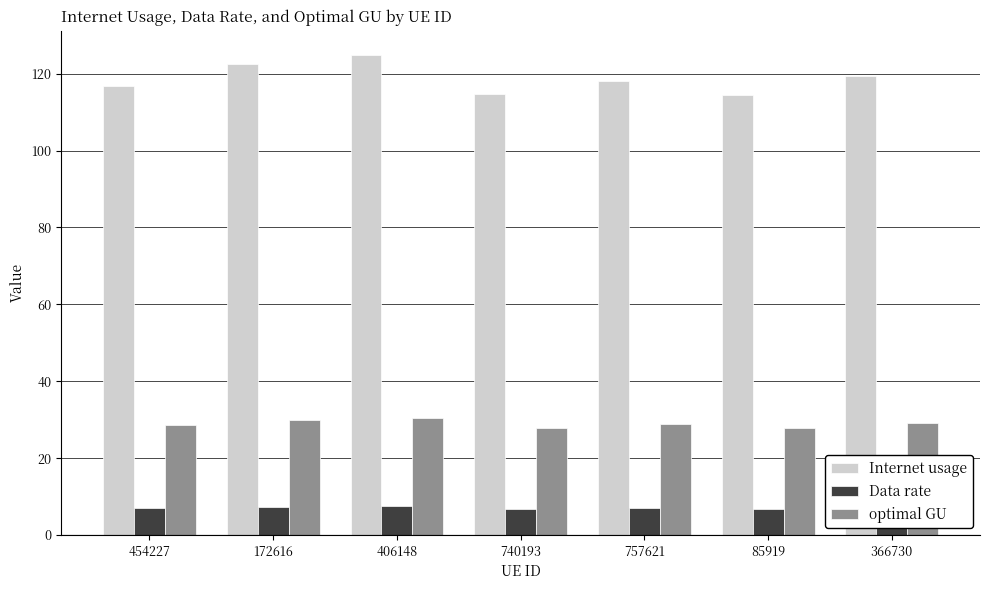

What is the difference between the highest and lowest values at 740193?

107.8